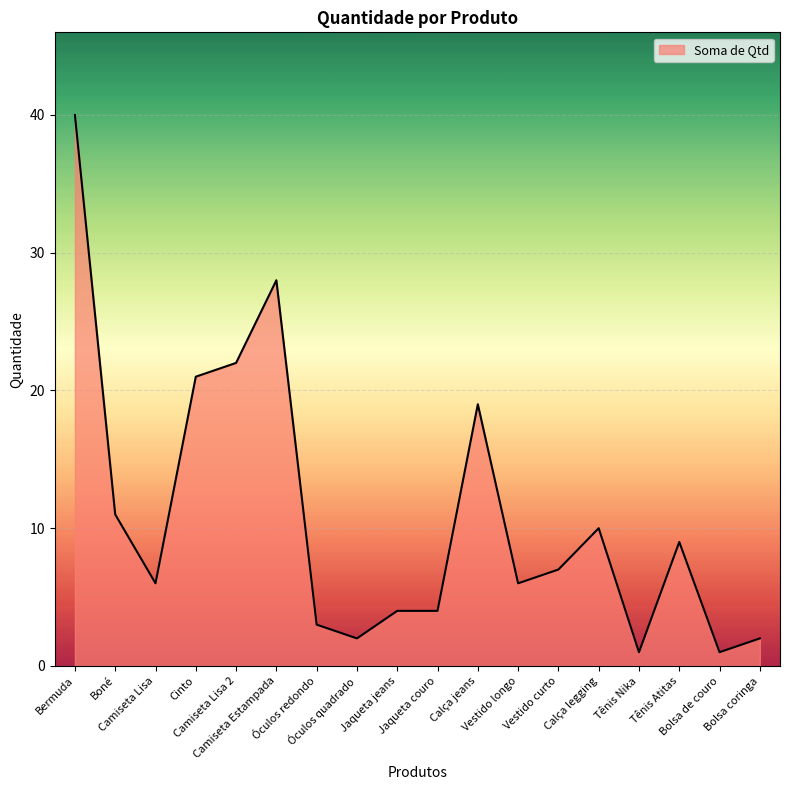

The value at Bermuda is 22. True or false?

False